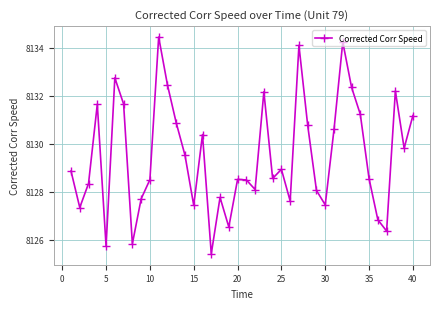

True or false: there are more than 0 points higher than both neighbors.

True